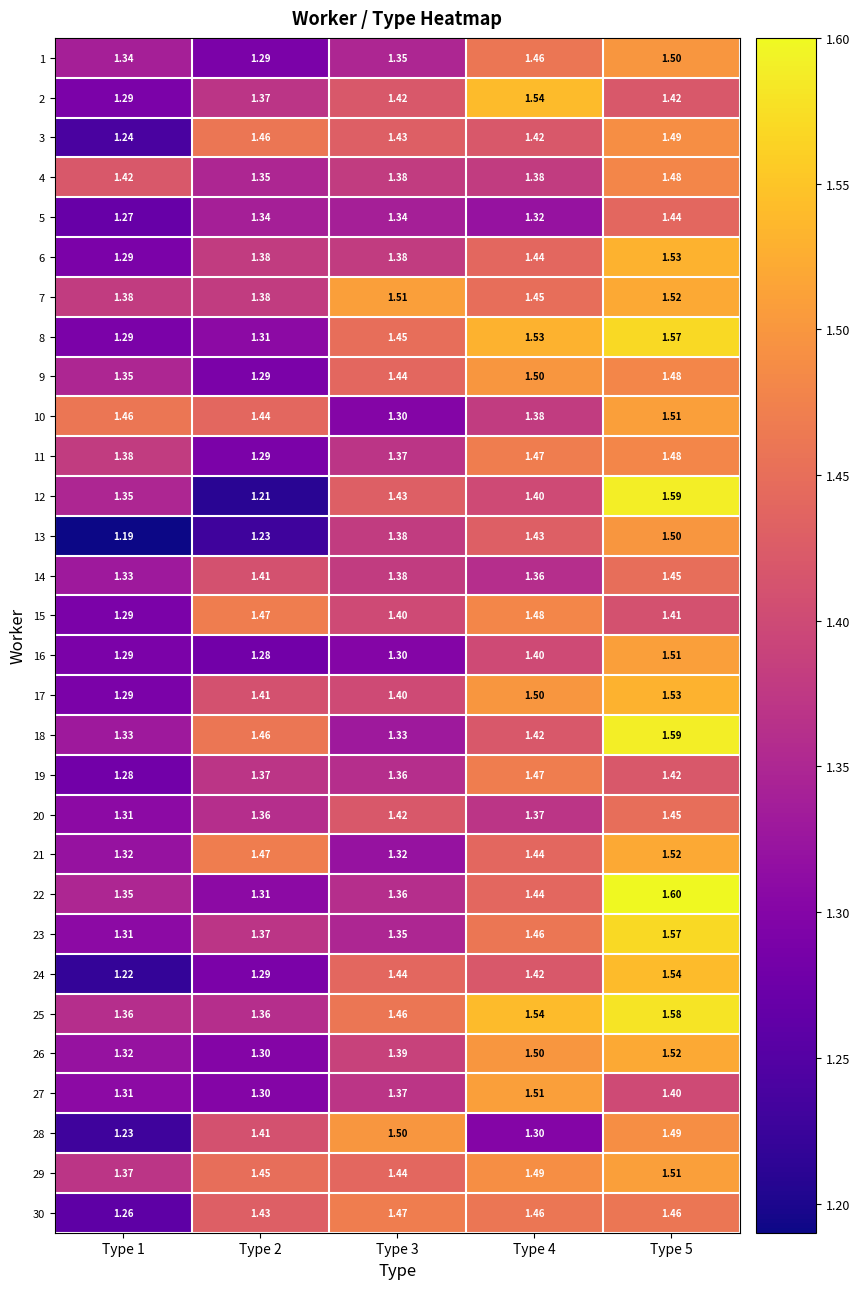

What is the total value across all series at Type 4?

43.3